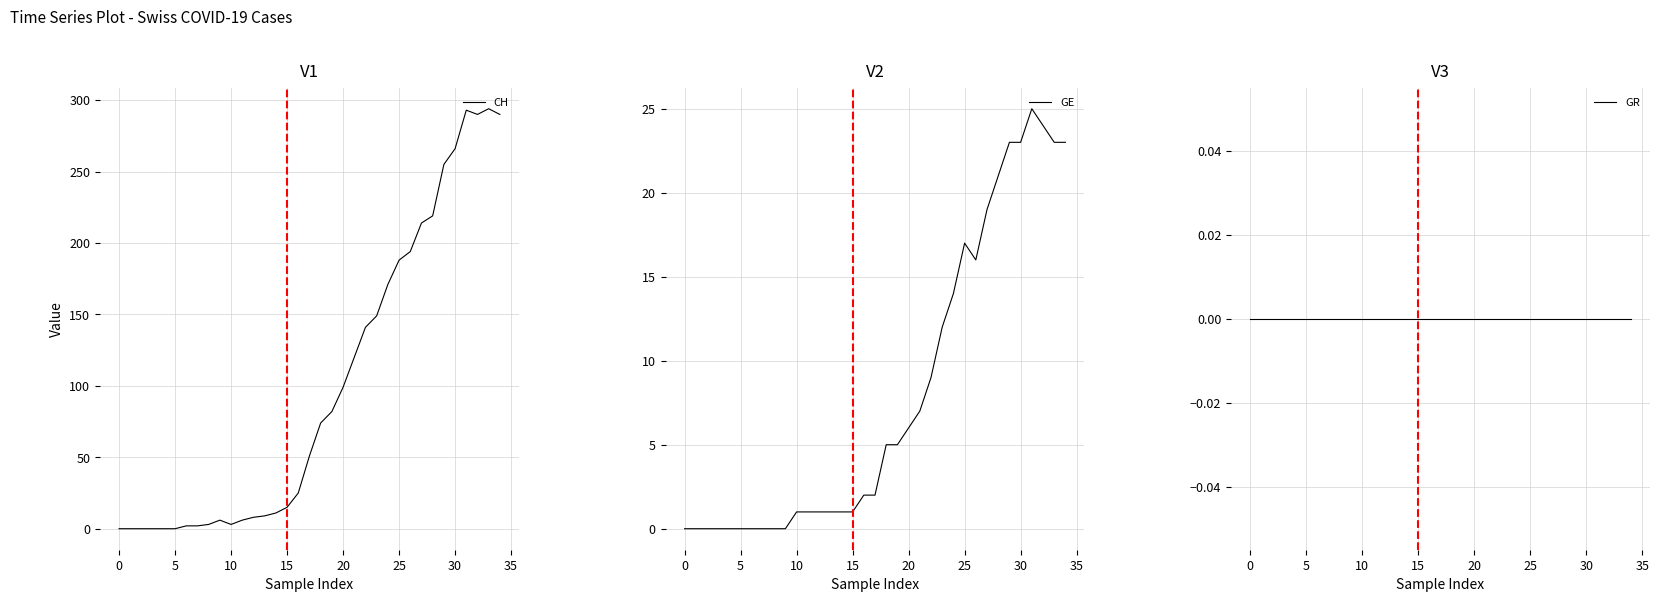

What value does the GE series have at 18, to the nearest 5?

5